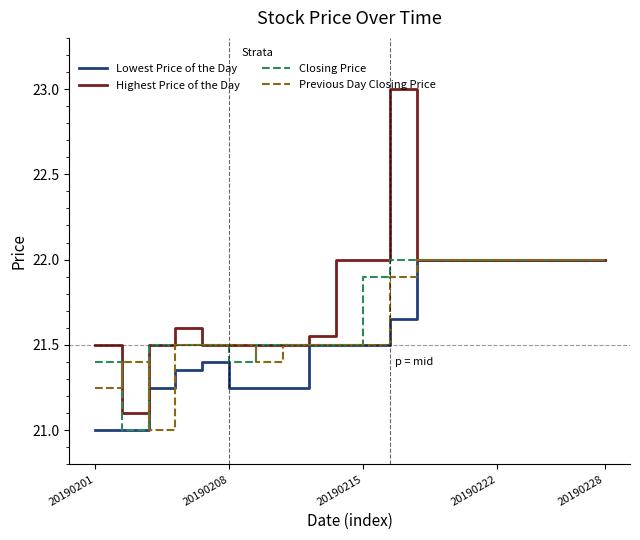

Which series has the largest total across all categories?

Highest Price of the Day